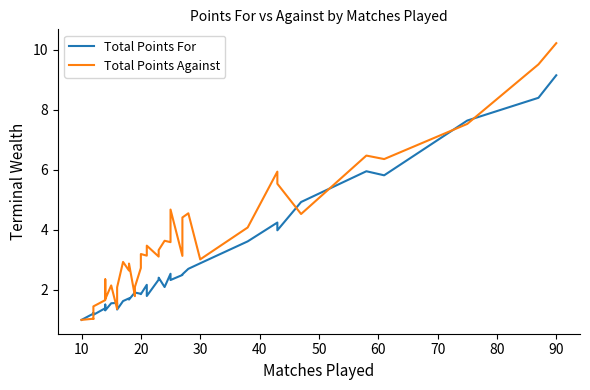

At 10, list the series in order from smallest to largest.

Total Points For, Total Points Against